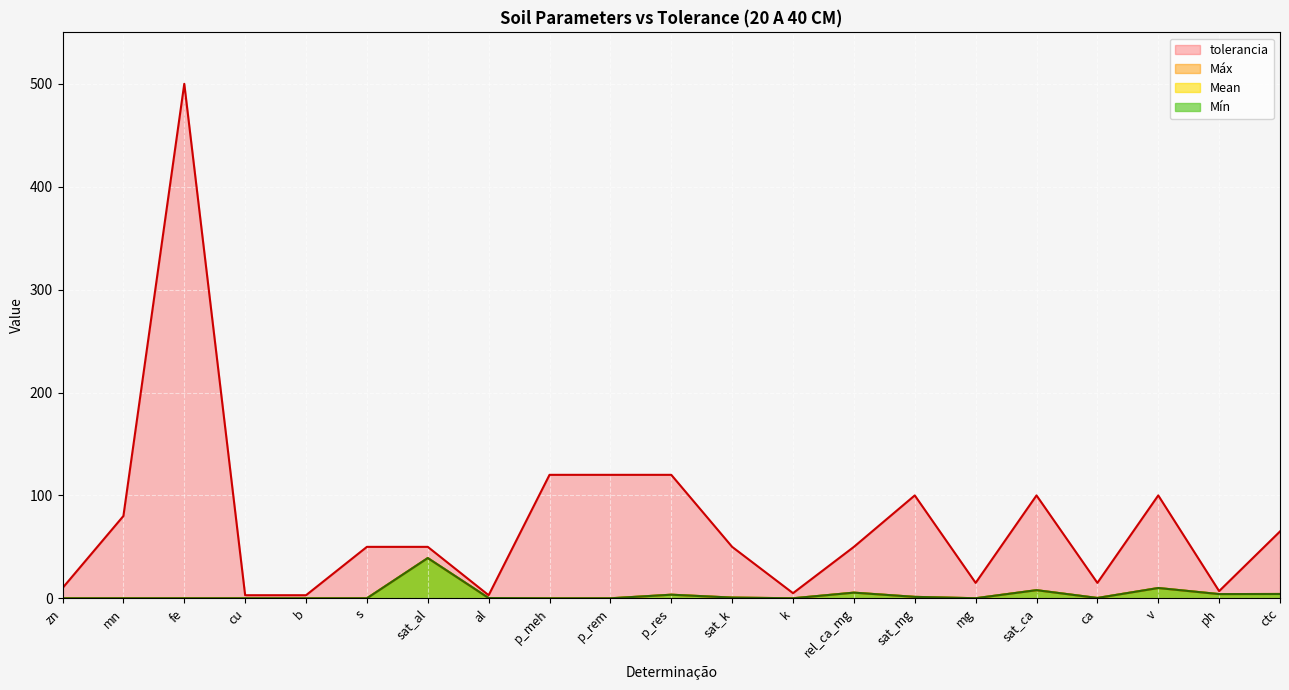

True or false: Mean and Mín intersect in this chart.

False